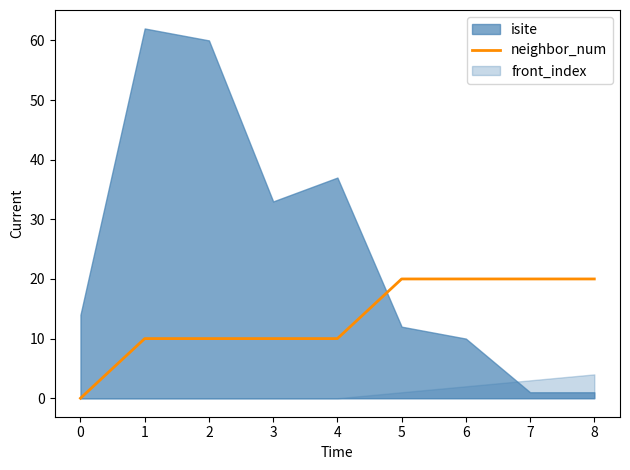

What is the maximum value for neighbor_num?

20